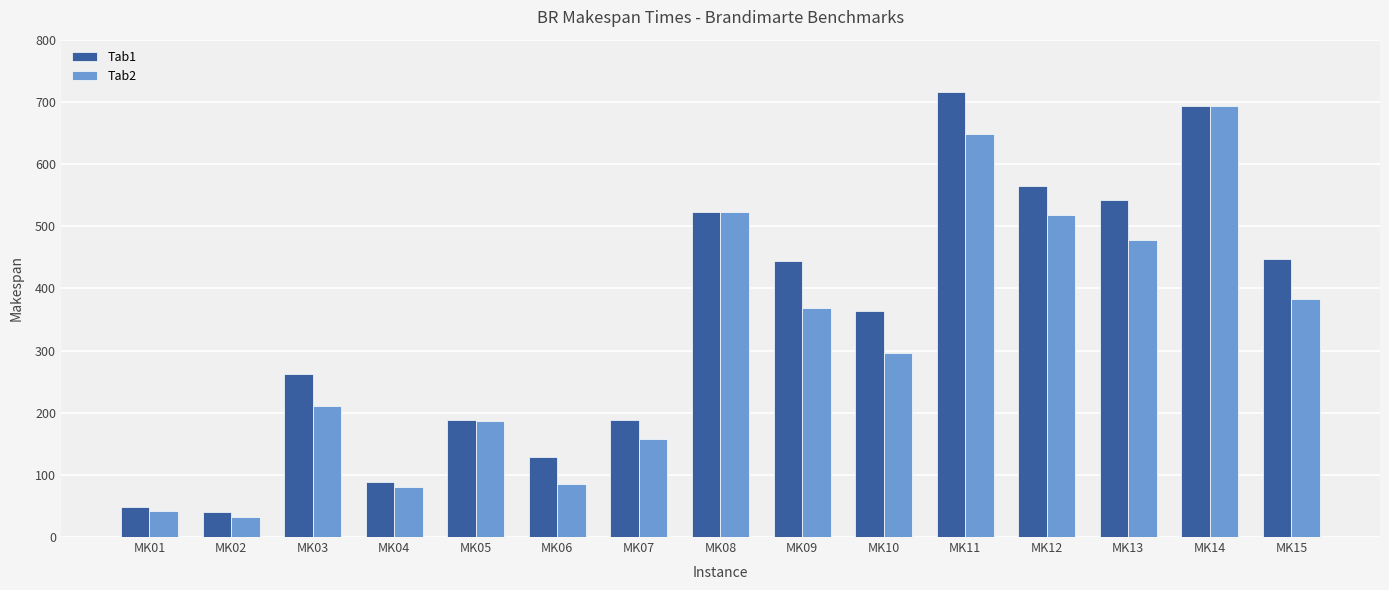

Is it true that Tab1 equals 263 at MK03?

True